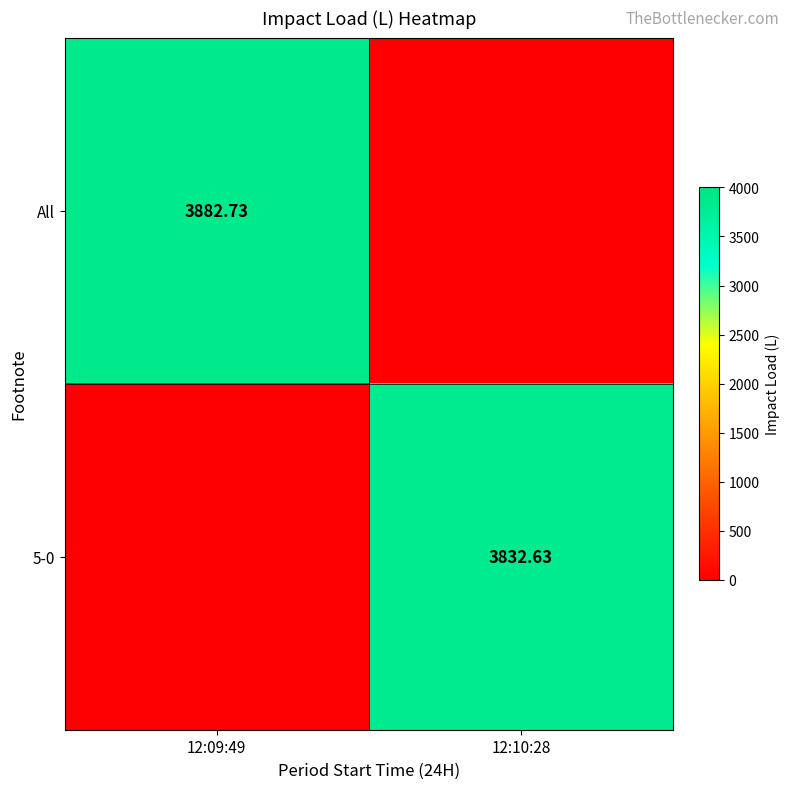

List the labels in order of 5-0 value, smallest first.

12:09:49, 12:10:28